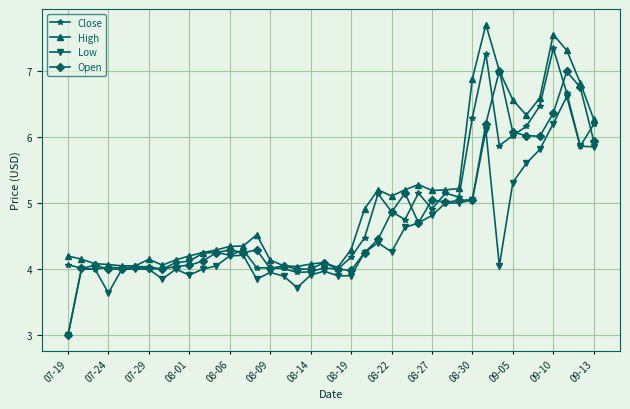

Which series has the largest total across all categories?

High